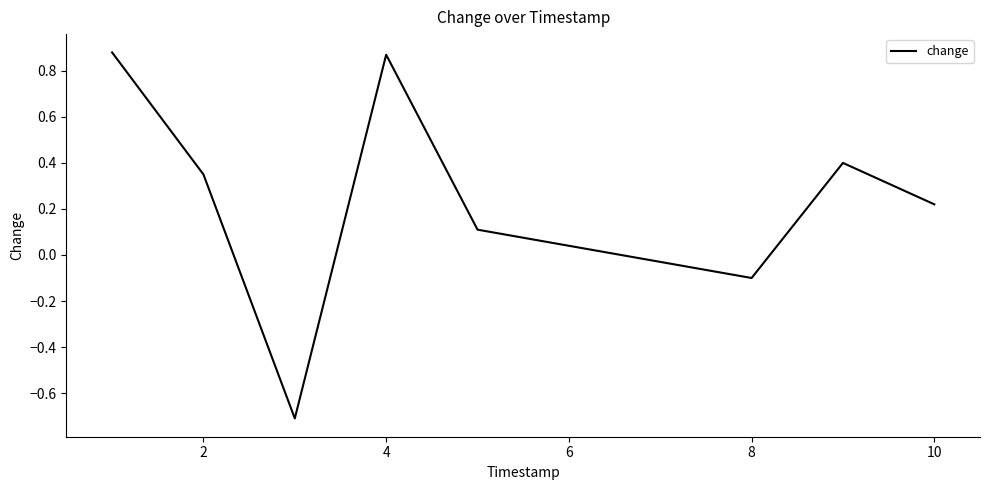

What is the difference between the maximum and minimum values?

1.6